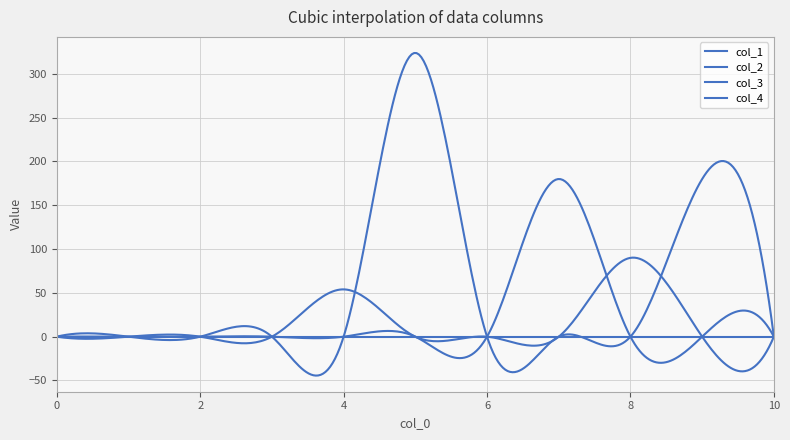

Which category has the highest value across all series?

5